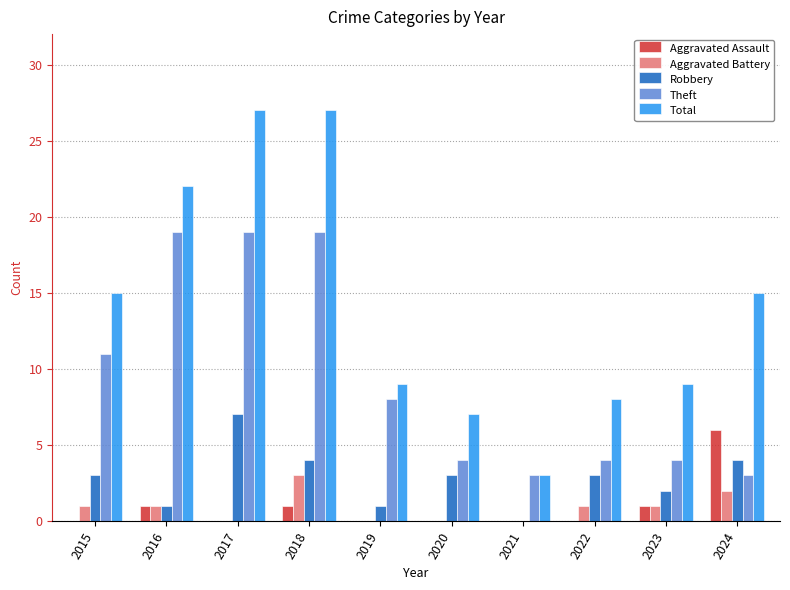

Which series has the widest spread of values?

Total